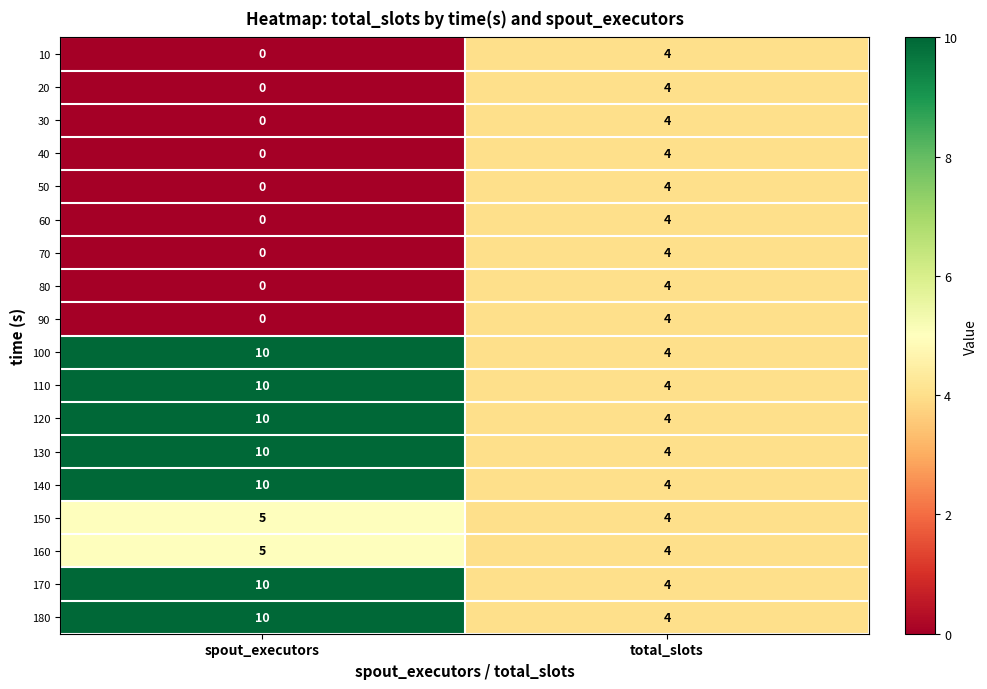

What is the sum of the 40 values at total_slots and spout_executors?

4